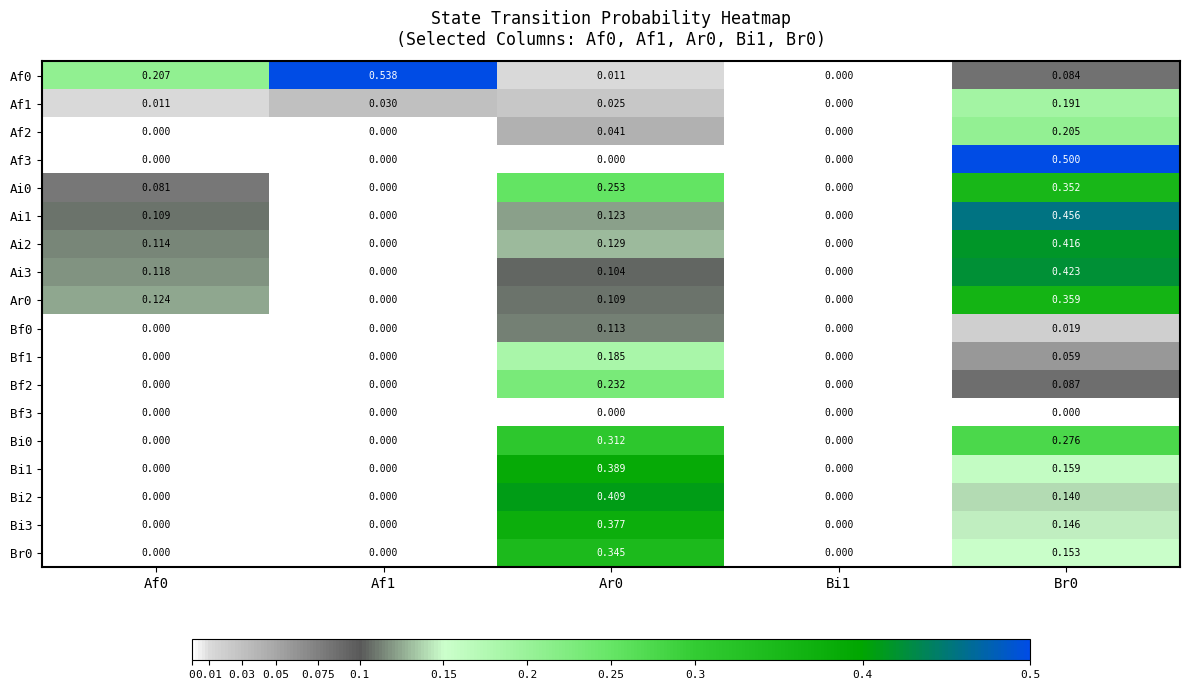

Between Ar0 and Bi1, which is larger?

Ar0